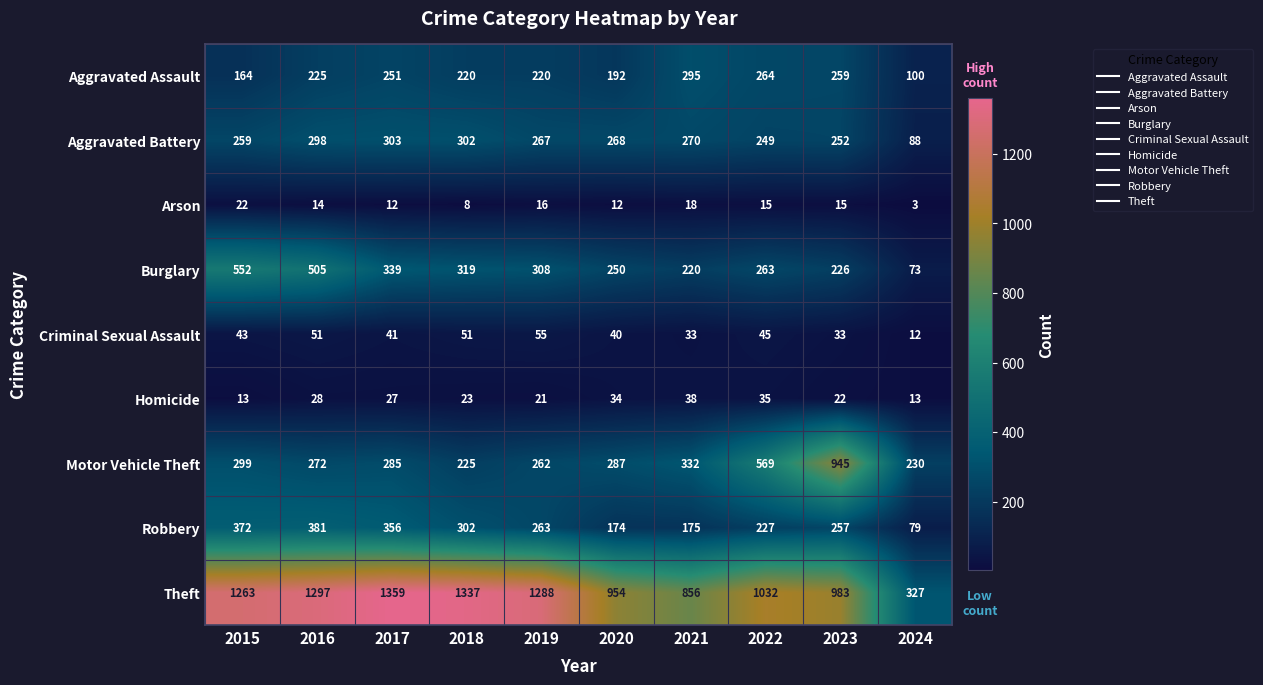

What is the difference between the maximum and minimum values in the Criminal Sexual Assault series?

43